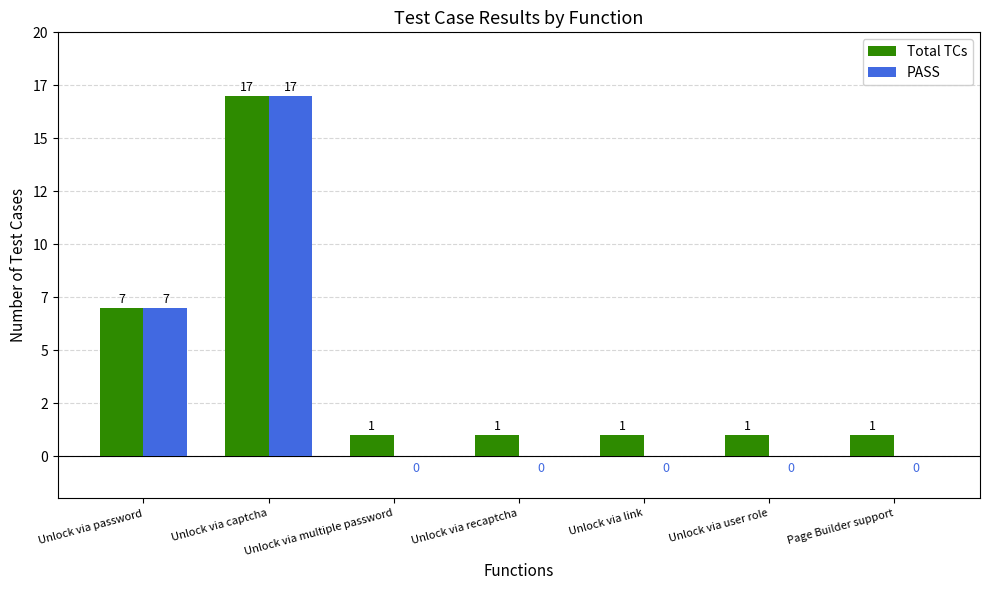

At how many categories does at least one series exceed 14?

1